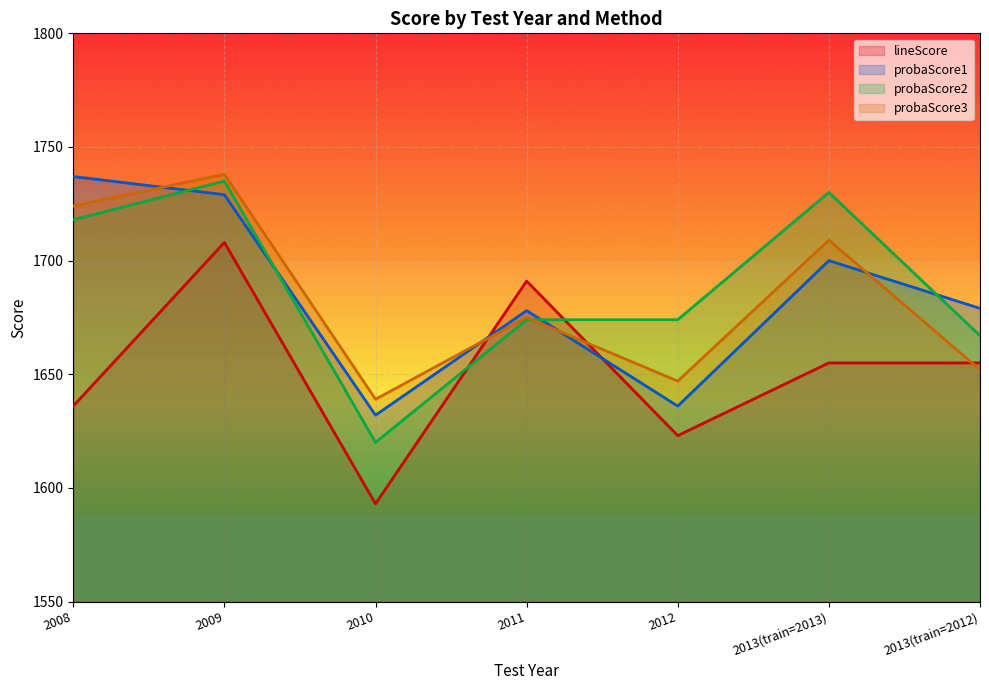

True or false: probaScore3 has more than 1 points higher than both neighbors.

True